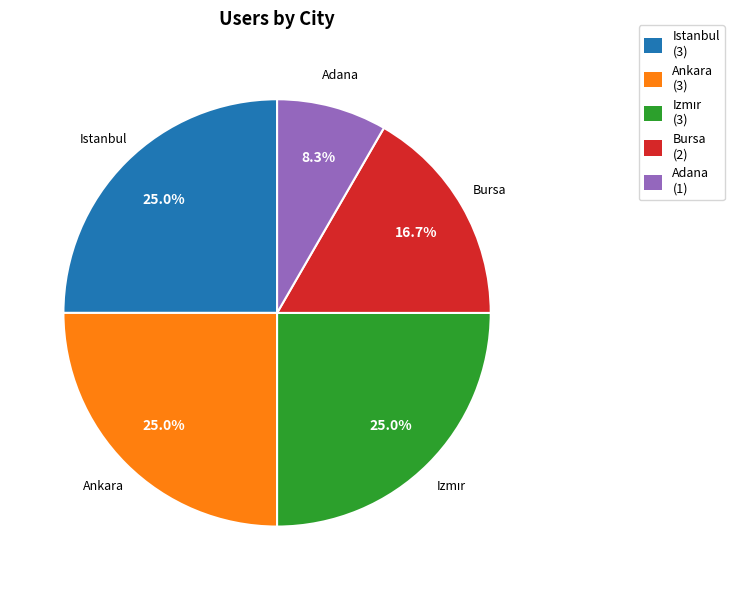

The Istanbul slice represents 25% of the pie. True or false?

True